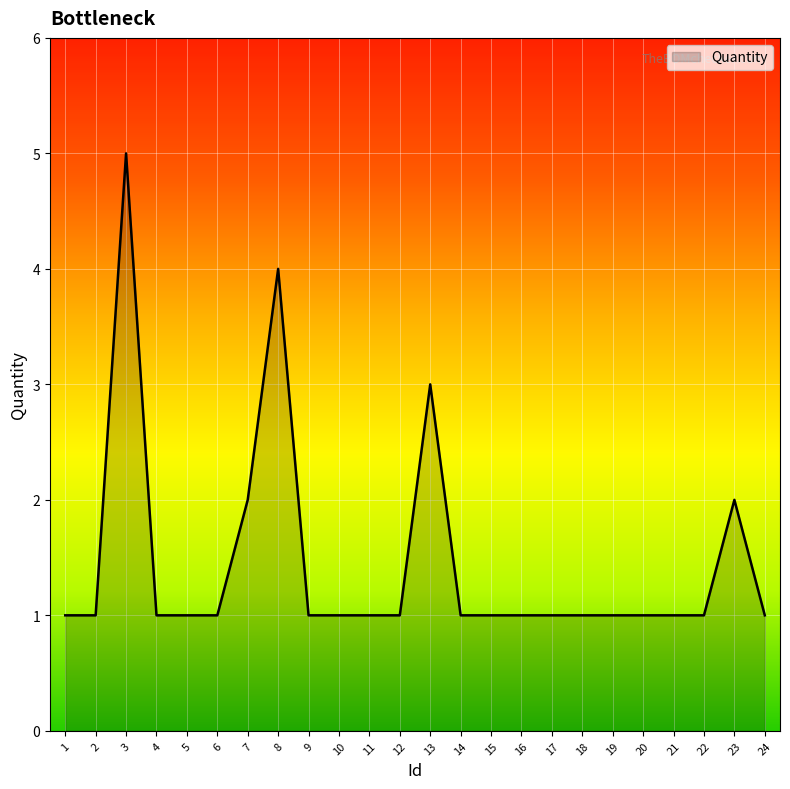

Reading left to right, transcribe all the data shown in this chart.

1	1	5	1	1	1	2	4	1	1	1	1	3	1	1	1	1	1	1	1	1	1	2	1